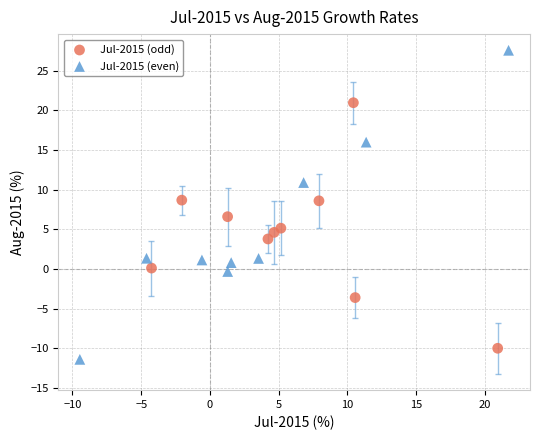

Which series has the largest Y range (max minus min)?

Jul-2015 (even)